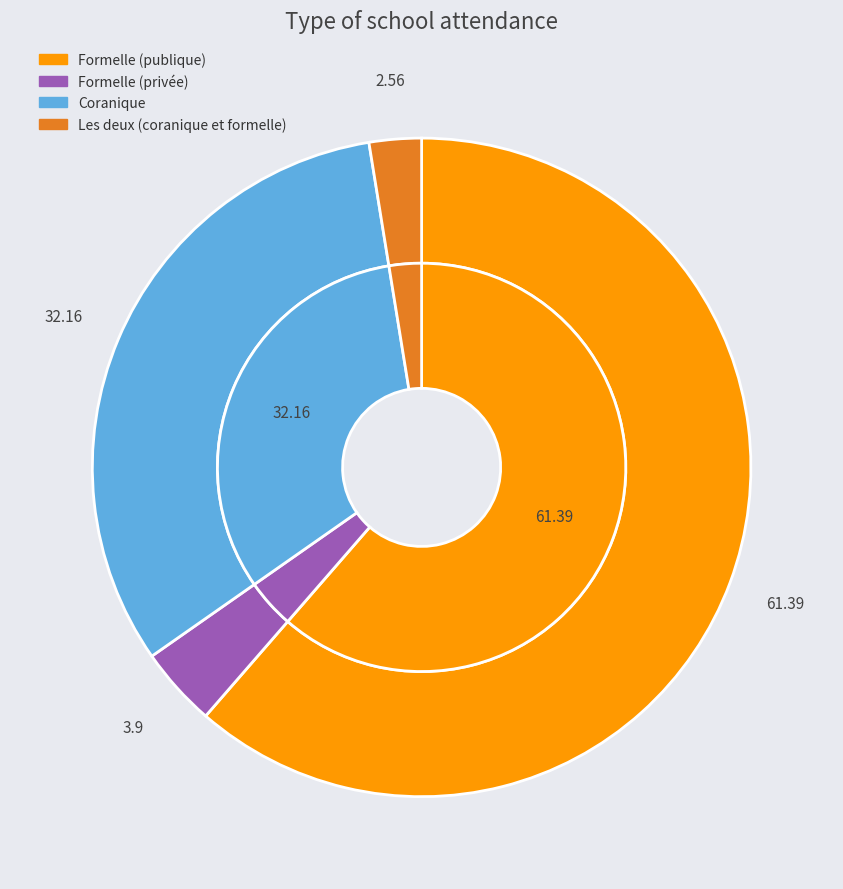

What is the change in value from Formelle (publique) to Formelle (privée)?

-57.5